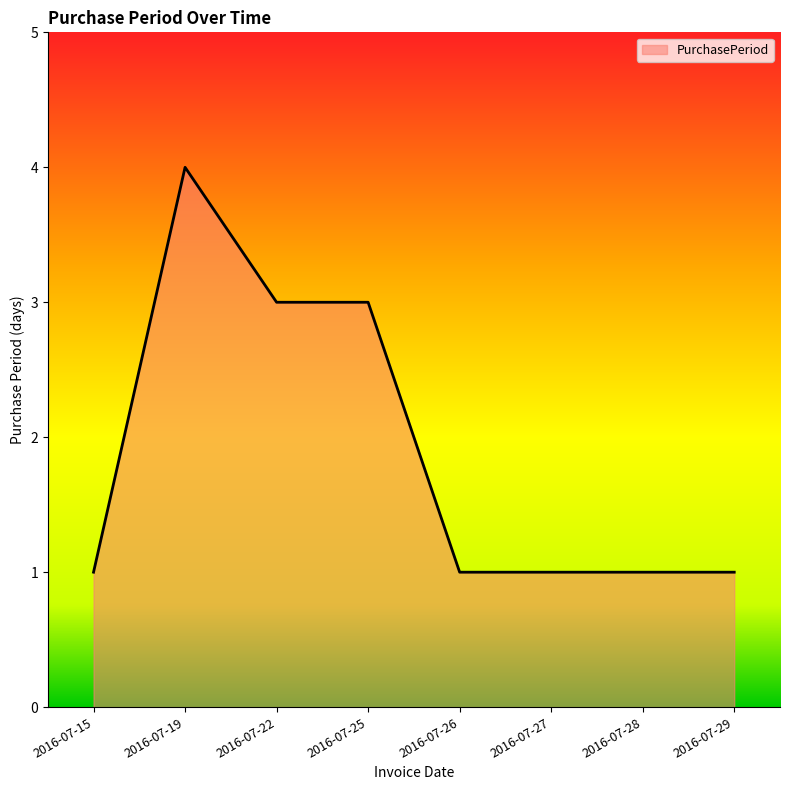

At which category does the data reach its first local peak?

2016-07-19